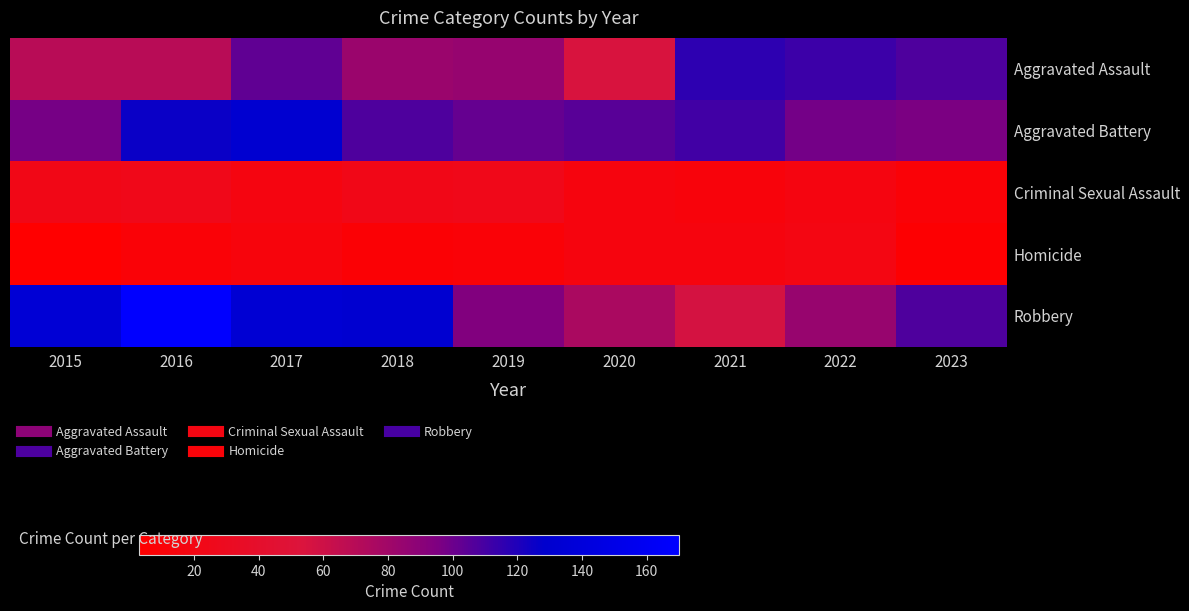

Which has a higher value, 2020 or 2019?

2019